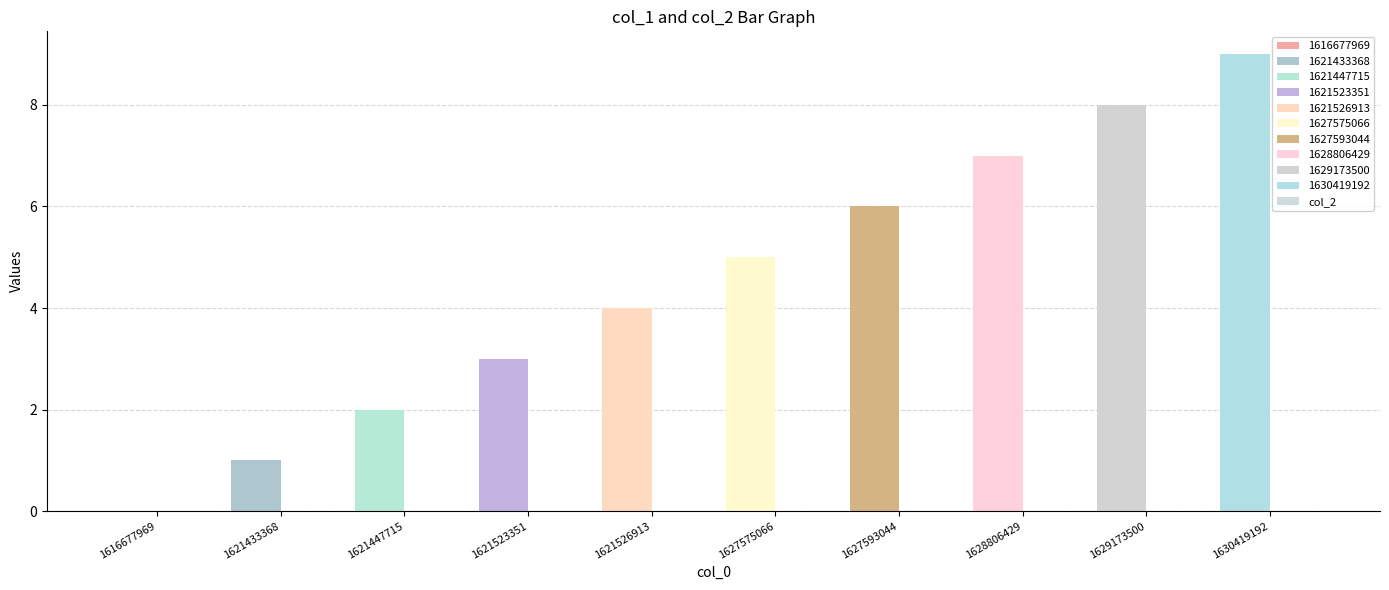

Are the bars horizontal?

No